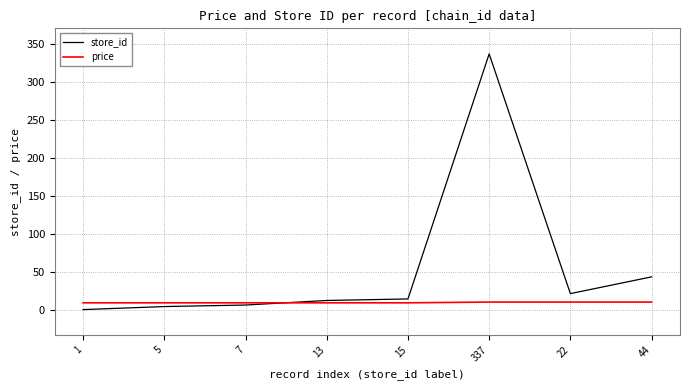

Between 22 and 44, which series saw the biggest shift?

store_id